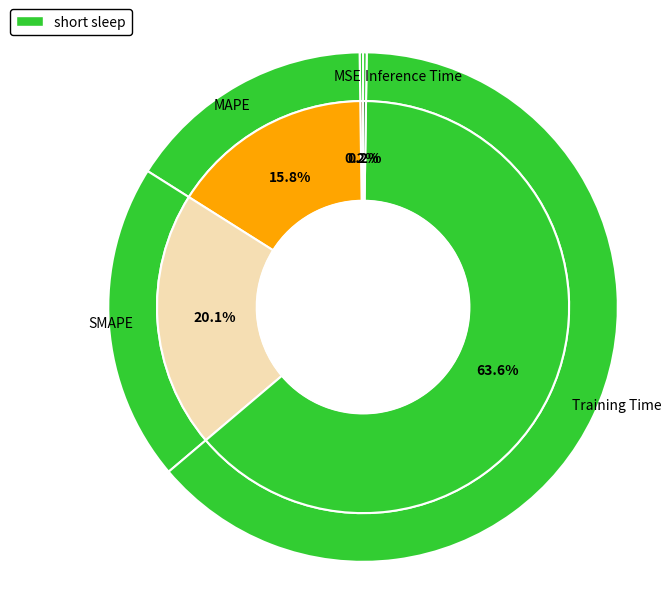

To the nearest percent, what is the average slice percentage?

20%